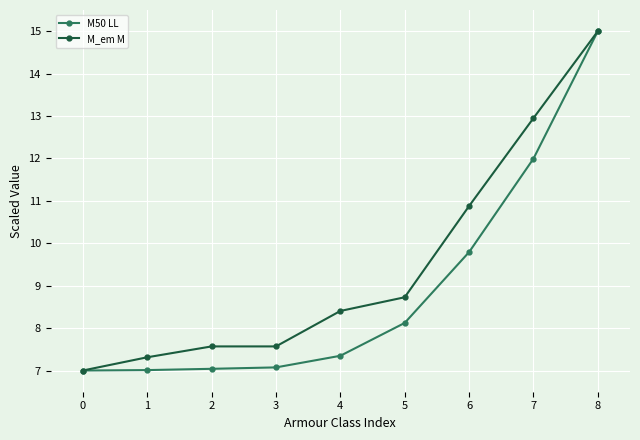

How many data points does each series have?

9